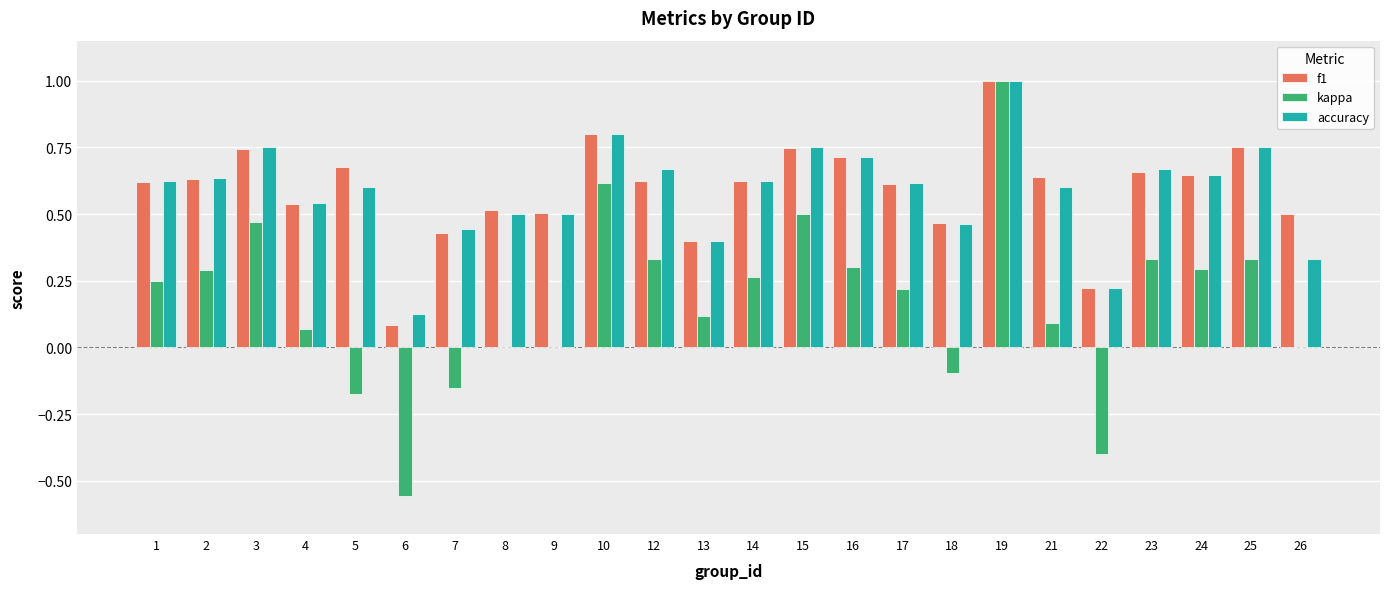

Is it true that f1 equals 0.1 at 22?

False